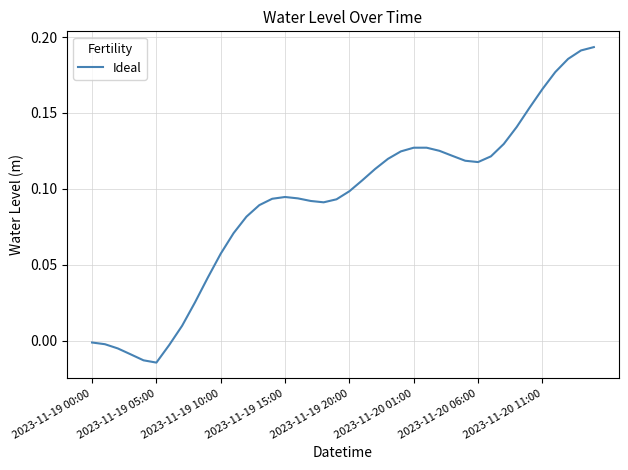

Is this an area chart (filled region under the line)?

No